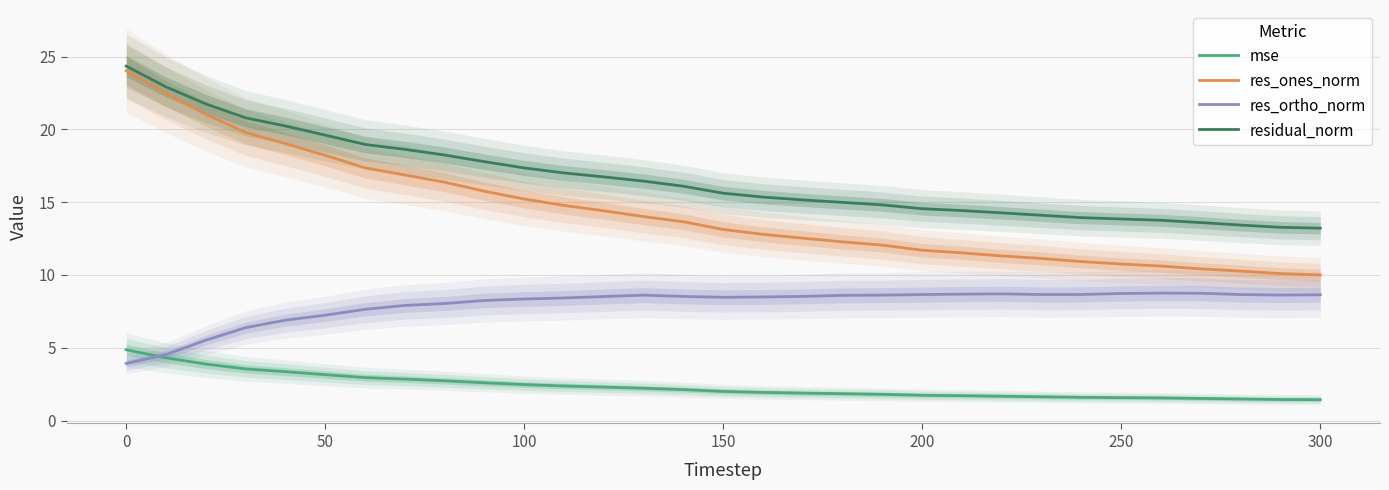

True or false: res_ortho_norm and res_ones_norm cross at least once.

False